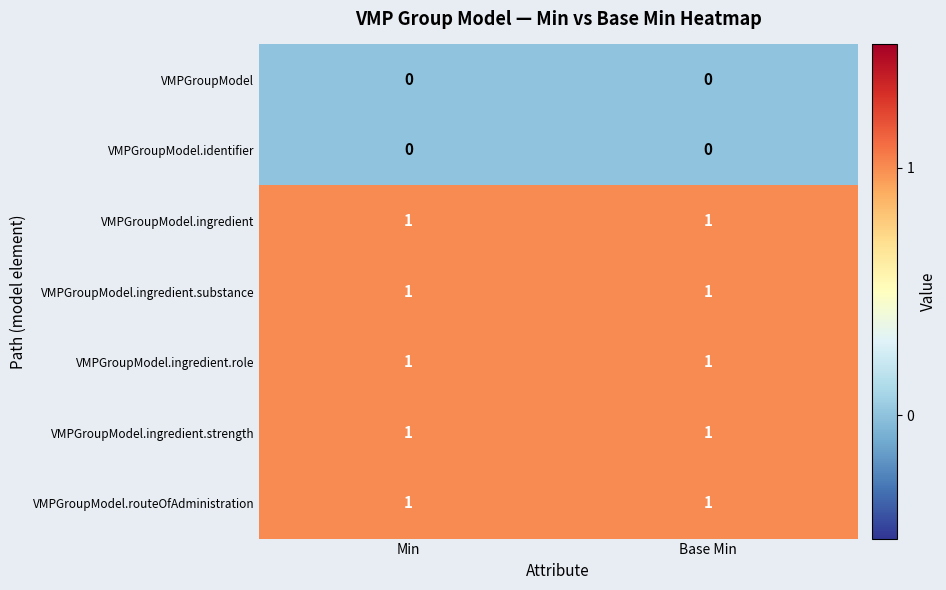

How many categories are shown in the chart?

2